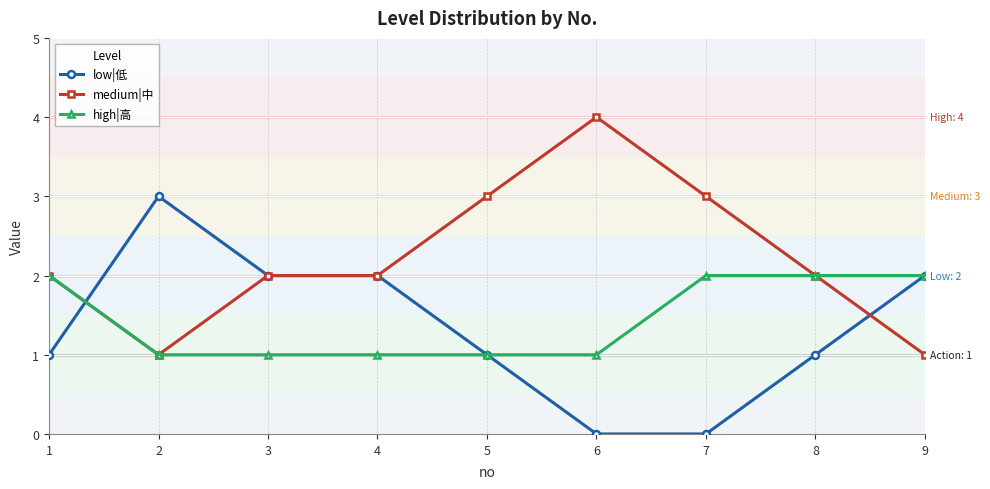

Between which two adjacent categories do low|低 and high|高 first intersect?

1 and 2